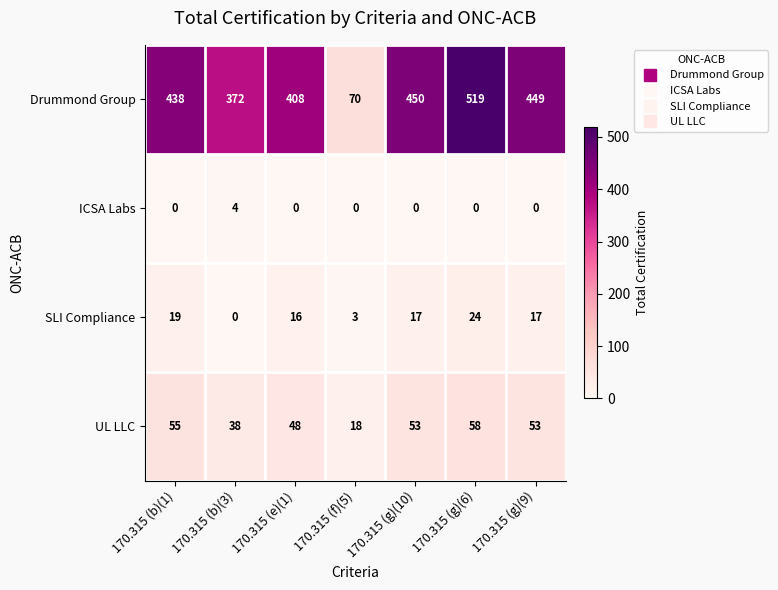

What is the maximum value shown in the chart?

519